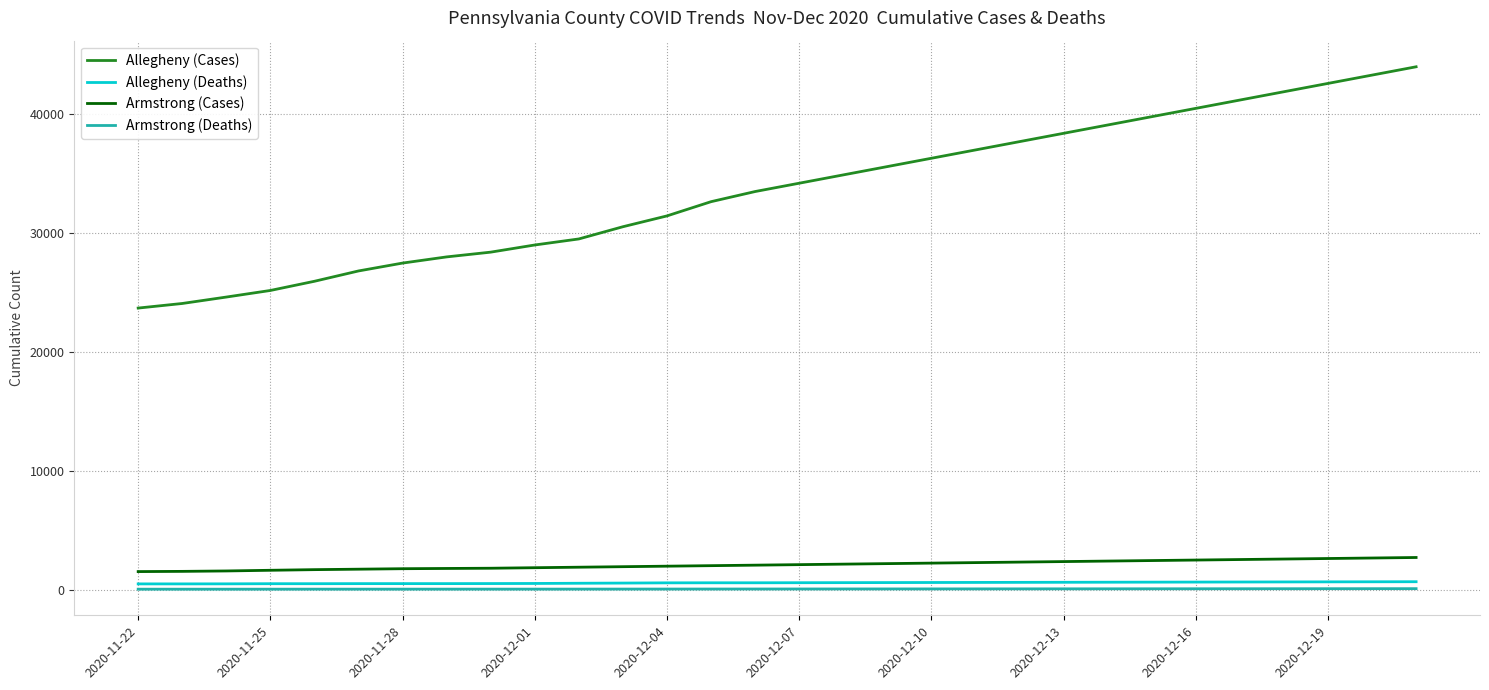

Does the chart have visible grid lines?

Yes